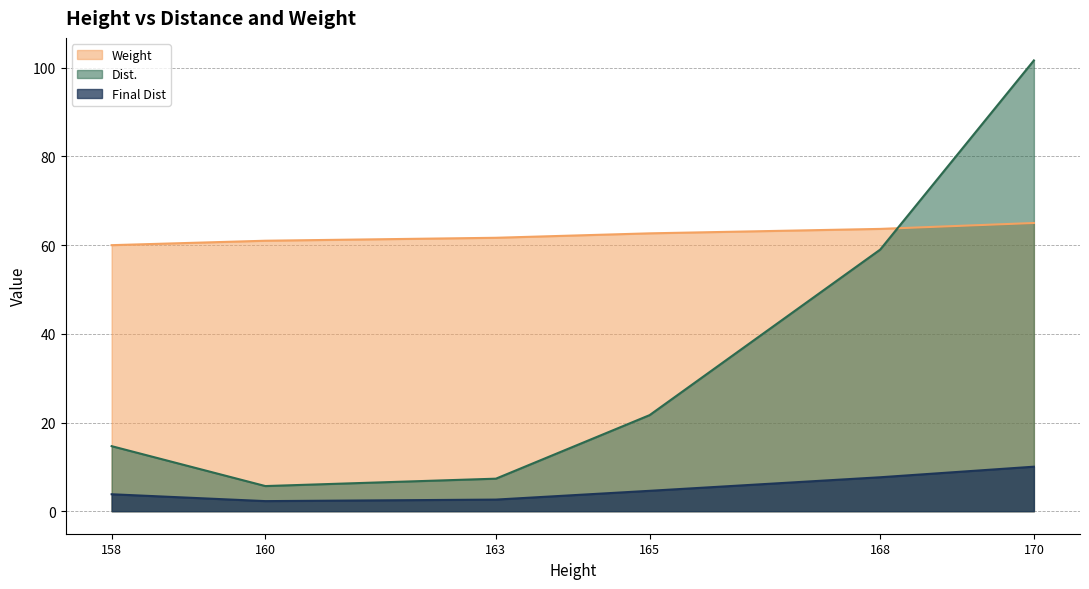

What is the approximate value of Dist. at 158?

14.7